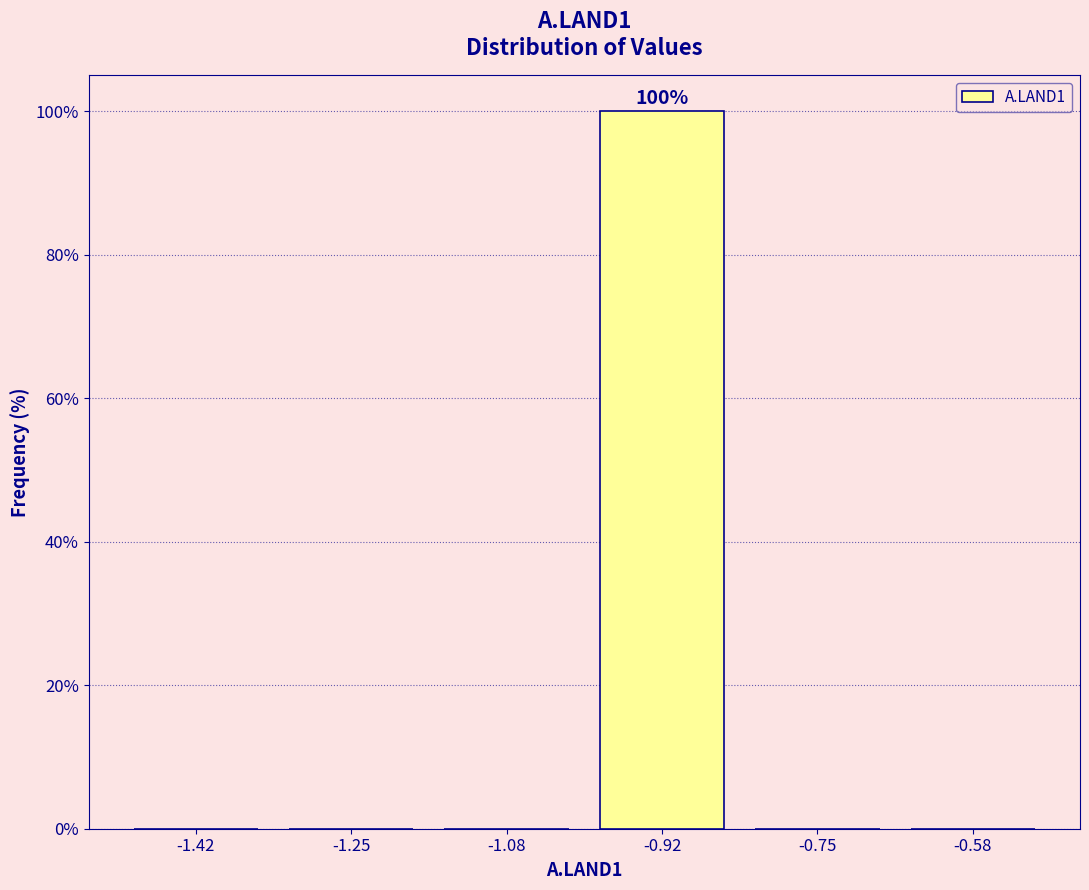

Over which range of the x-axis is the bar tallest?

-1.00 to -0.84